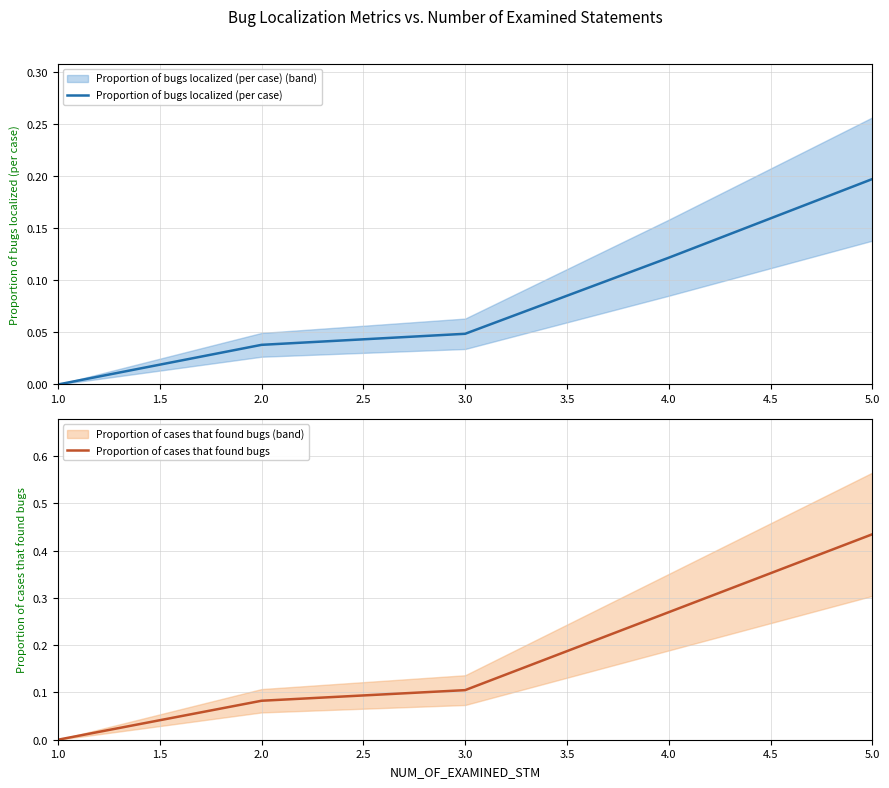

True or false: Proportion of cases that found bugs and Proportion of bugs localized (per case) intersect in this chart.

False